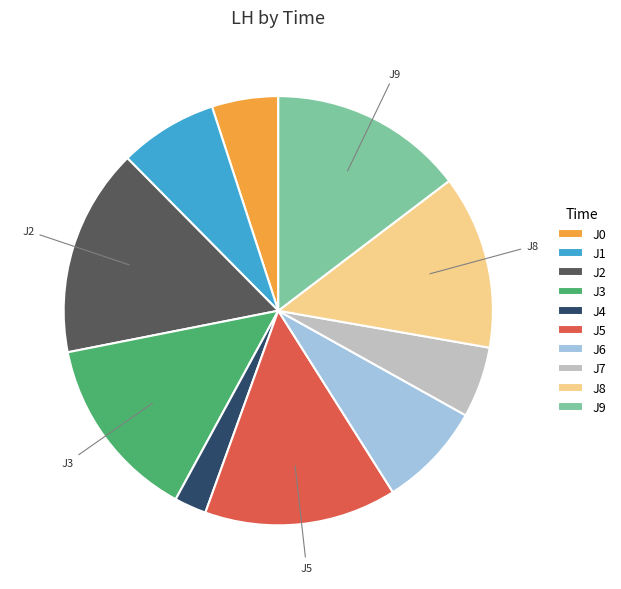

Which category has the smallest portion of the pie?

J4